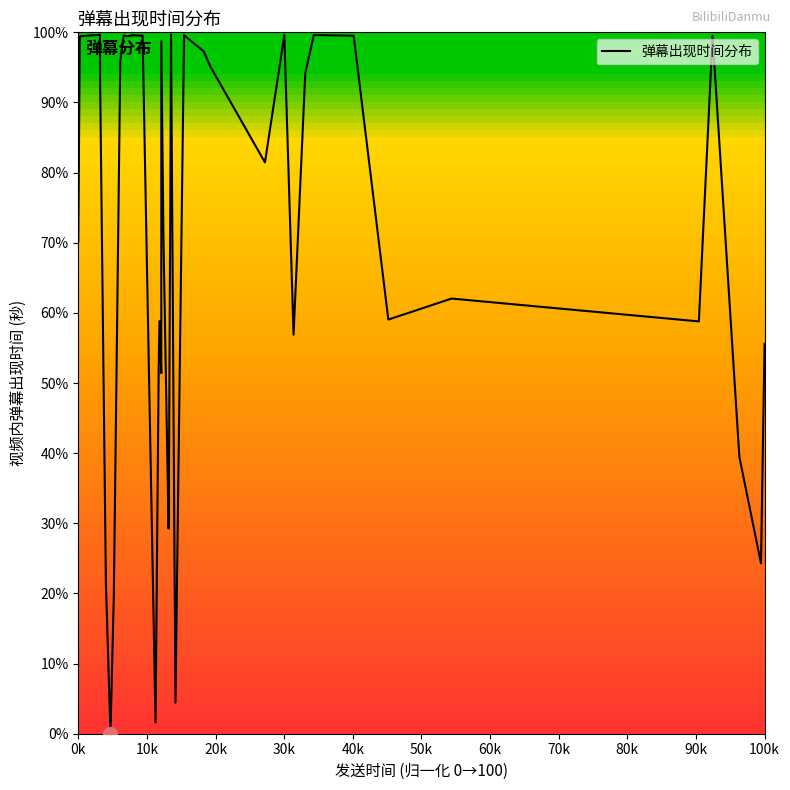

Is this an area chart (filled region under the line)?

No